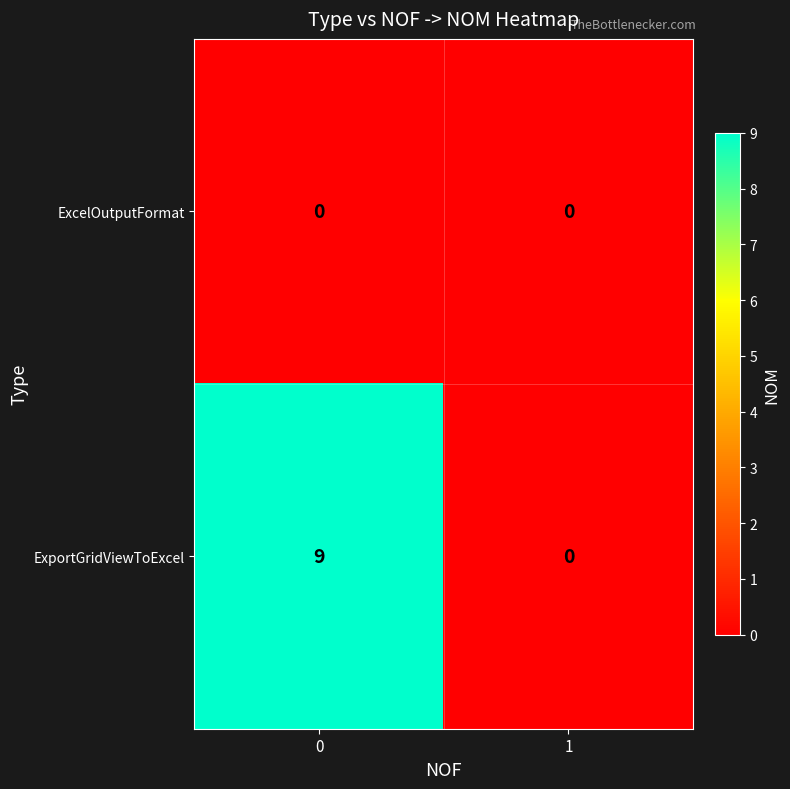

True or false: ExportGridViewToExcel has a value of 0 at 1.

True